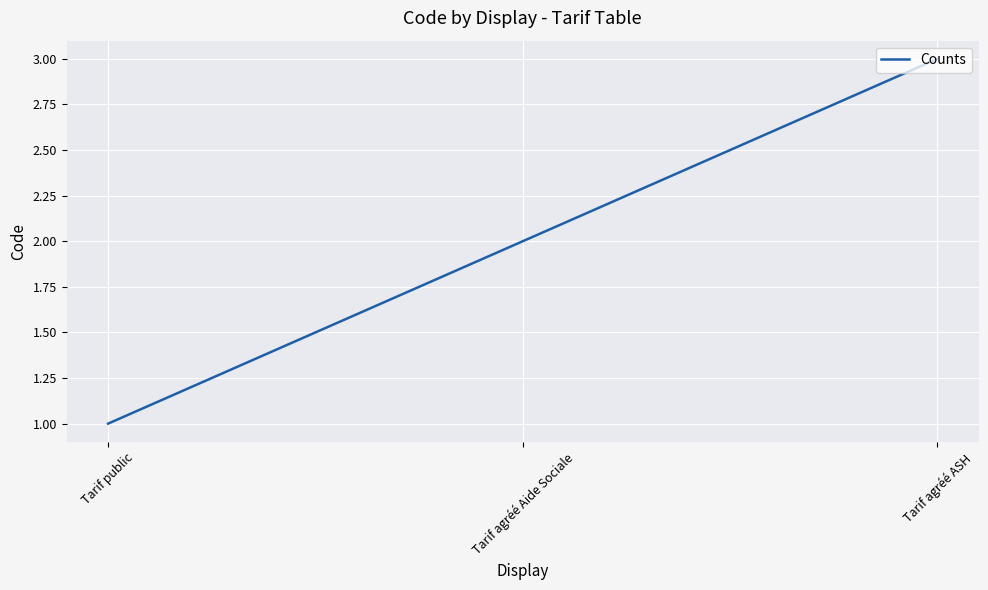

What is the change in value from Tarif agréé Aide Sociale to Tarif agréé ASH?

+1